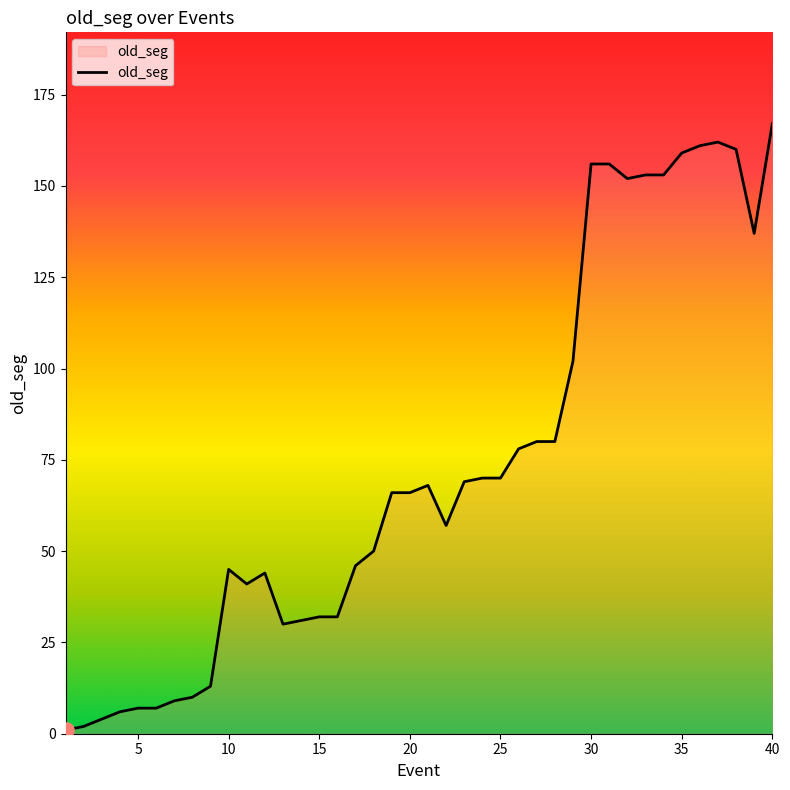

What is the difference between the maximum and minimum values?

166